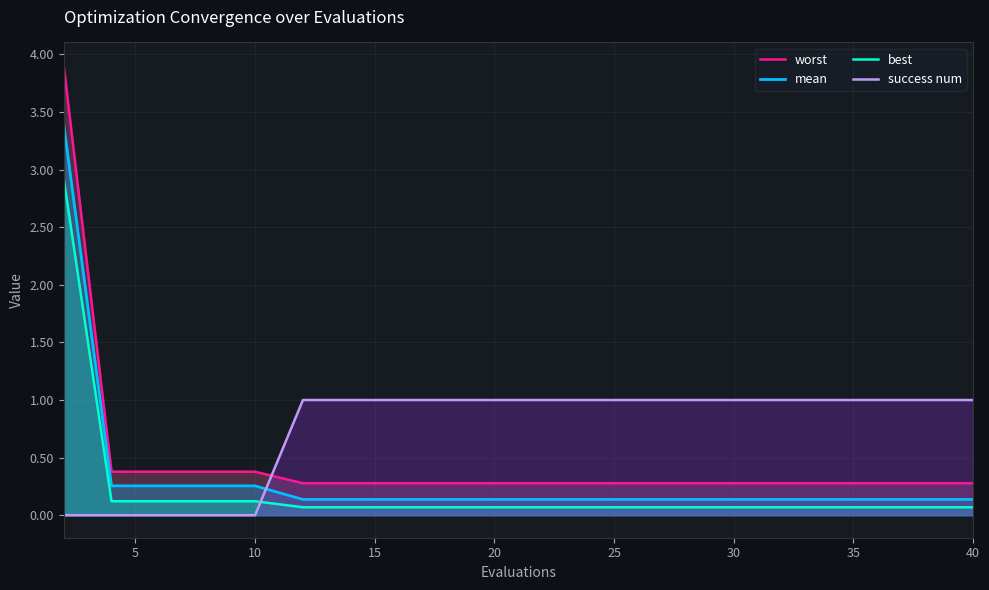

Reading right to left, list all the values displayed in this chart.

worst: 0.3	0.3	0.3	0.3	0.3	0.3	0.3	0.3	0.3	0.3	0.3	0.3	0.3	0.3	0.3	0.4	0.4	0.4	0.4	3.9
mean: 0.1	0.1	0.1	0.1	0.1	0.1	0.1	0.1	0.1	0.1	0.1	0.1	0.1	0.1	0.1	0.3	0.3	0.3	0.3	3.4
best: 0.1	0.1	0.1	0.1	0.1	0.1	0.1	0.1	0.1	0.1	0.1	0.1	0.1	0.1	0.1	0.1	0.1	0.1	0.1	2.9
success num: 1.0	1.0	1.0	1.0	1.0	1.0	1.0	1.0	1.0	1.0	1.0	1.0	1.0	1.0	1.0	0.0	0.0	0.0	0.0	0.0